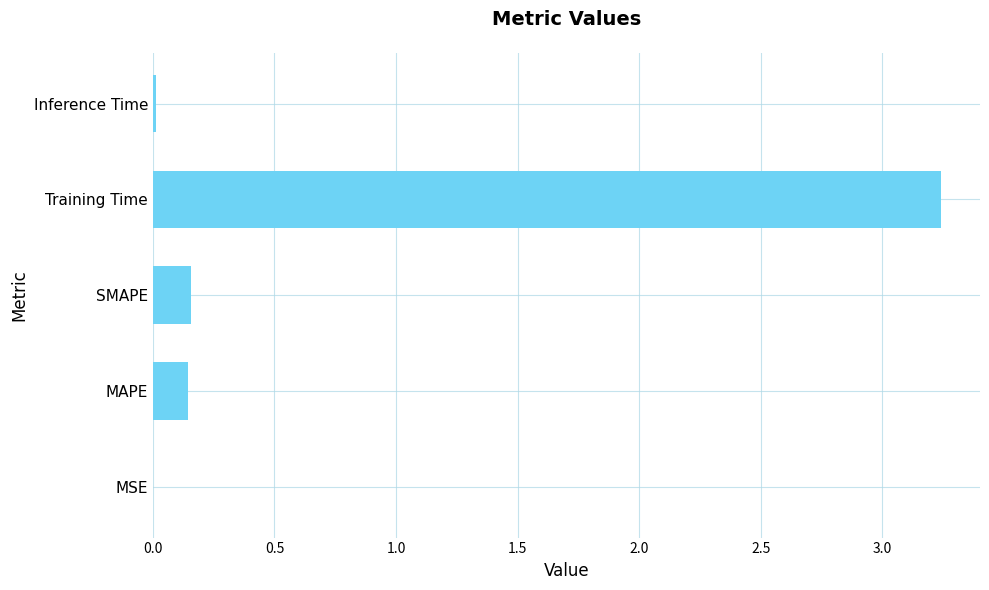

Which category has the highest value across all series?

Training Time